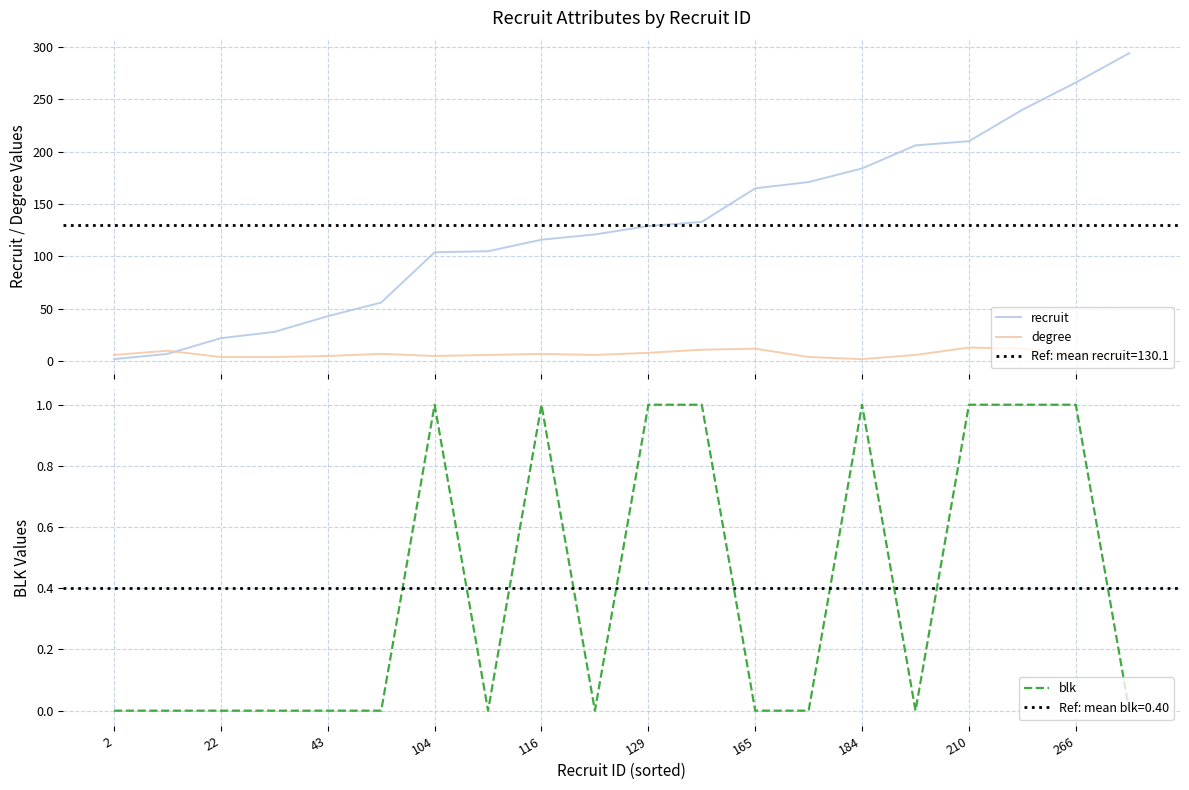

Which series has the largest range (max minus min)?

recruit